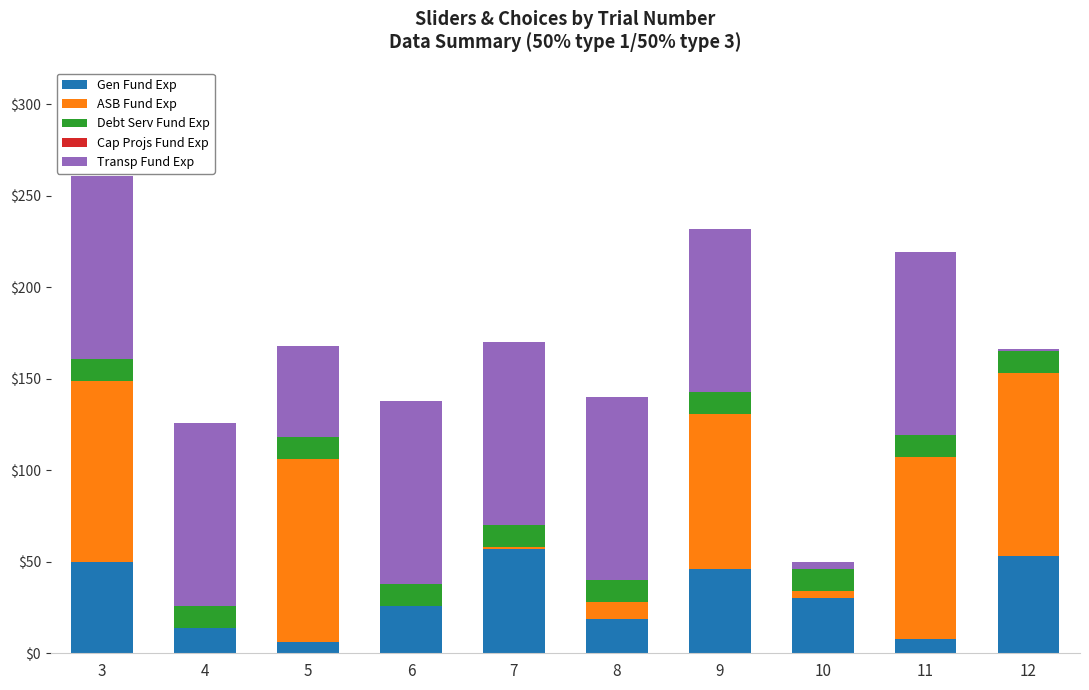

The value of Gen Fund Exp at 12 is 53. True or false?

True